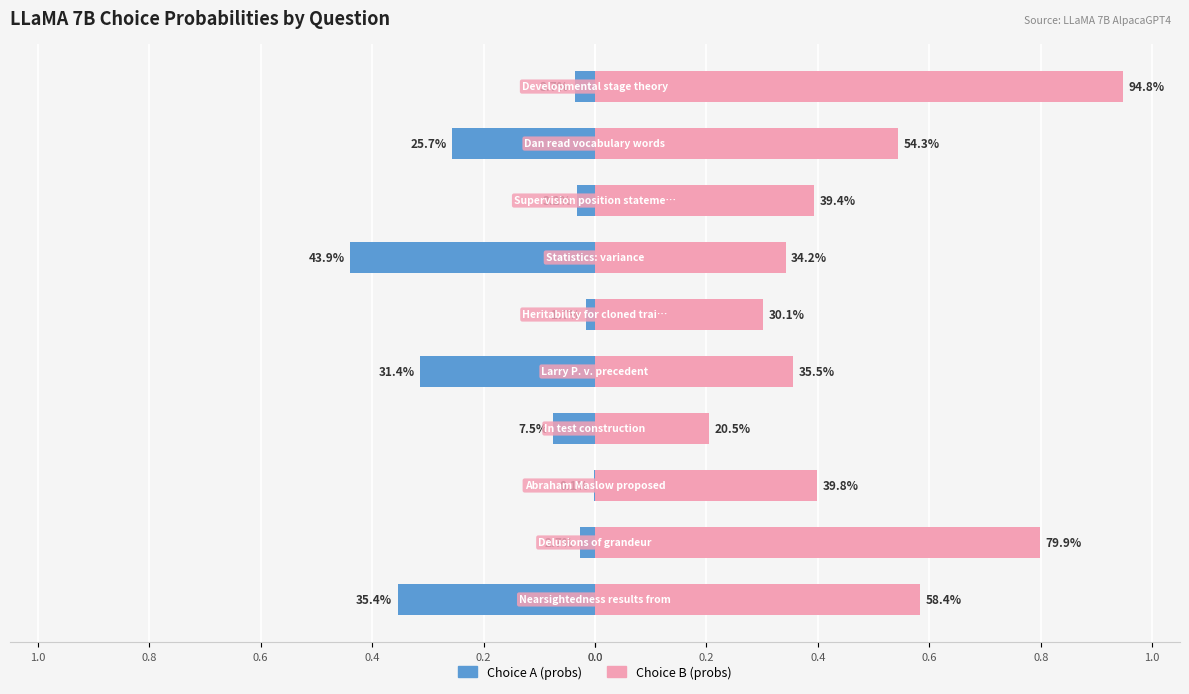

Is the value of Choice A (probs) at 0.0 greater than the value of Choice B (probs) at 0.0?

No